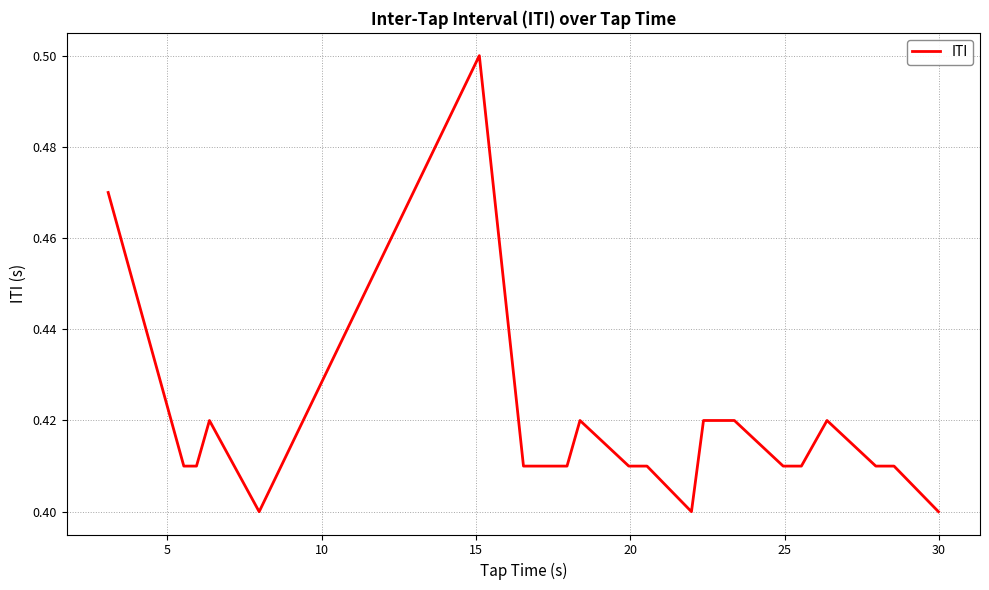

How many lines are shown in the chart?

1